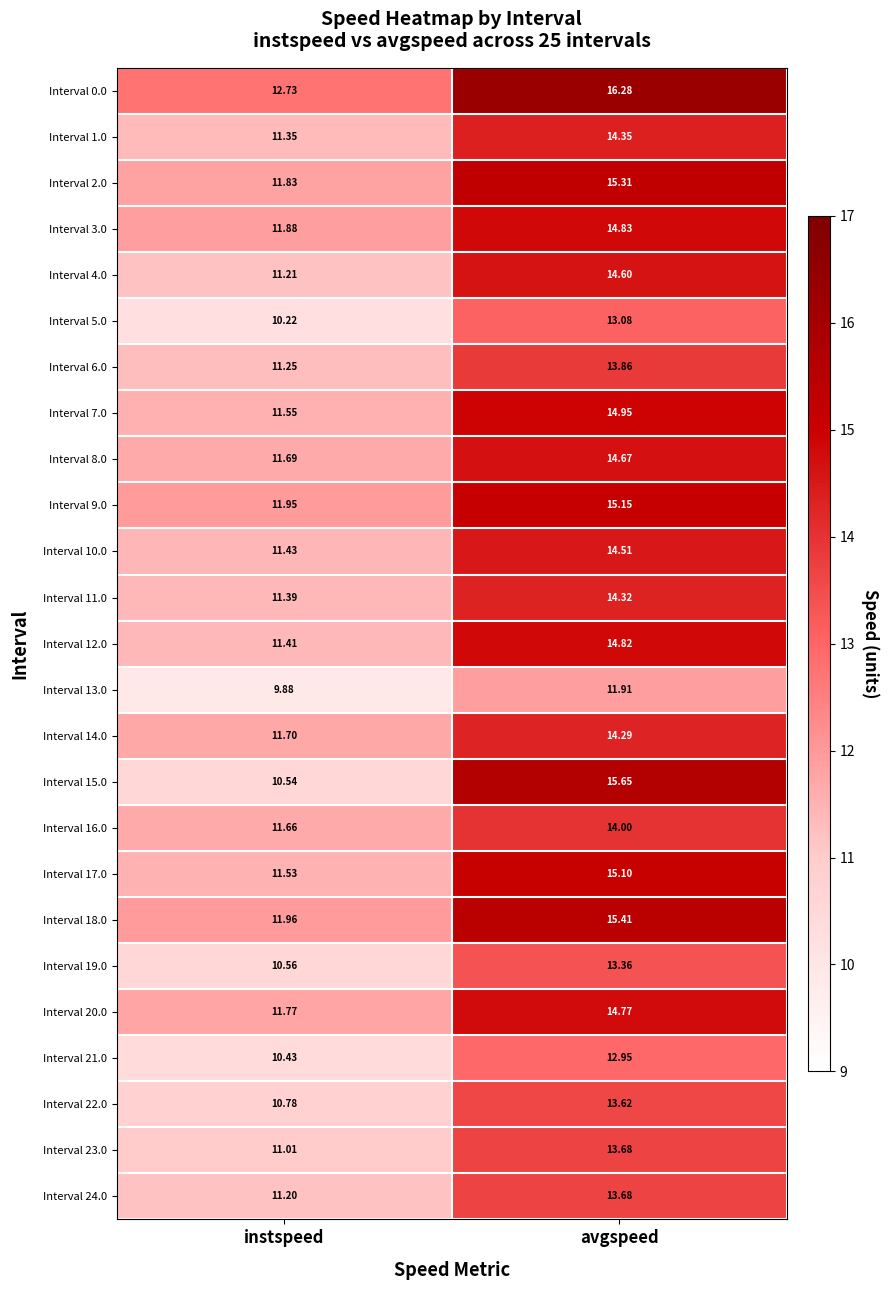

At which label is Interval 1.0 closest to 12?

instspeed